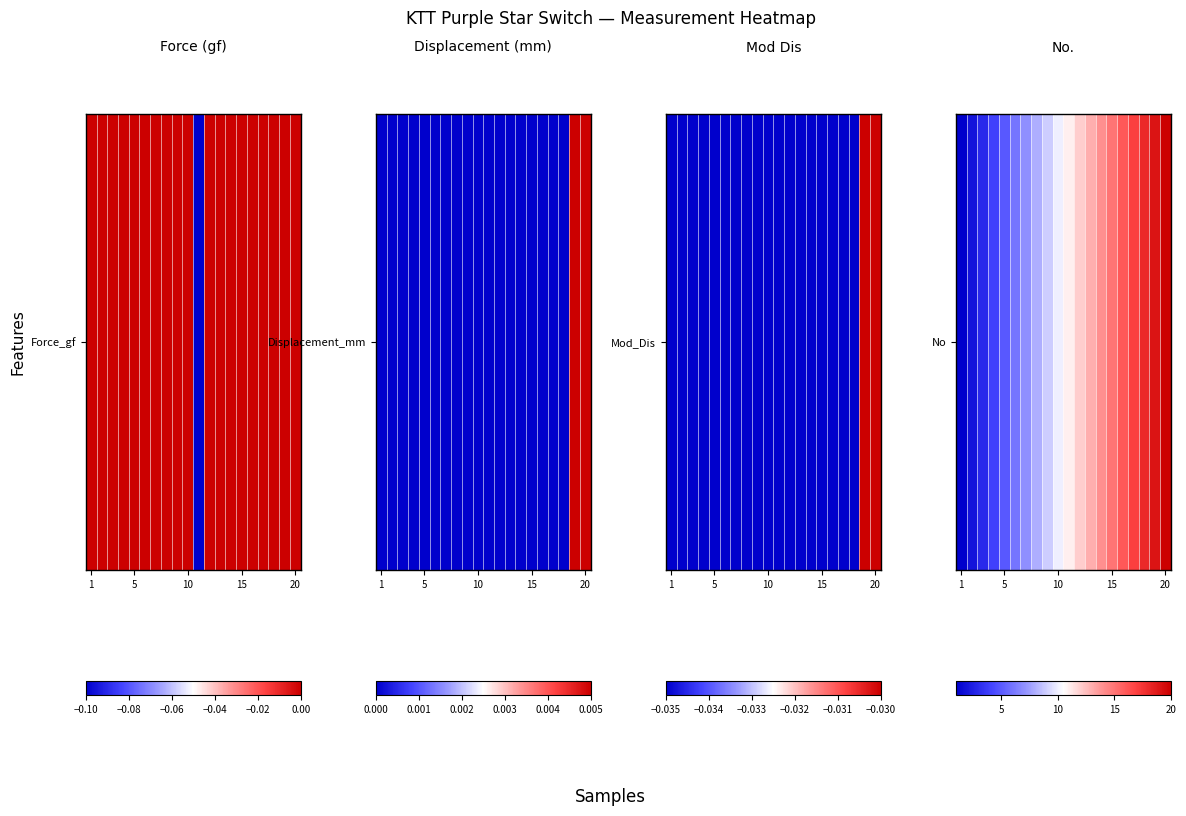

True or false: the data shows 33 at 18.

False